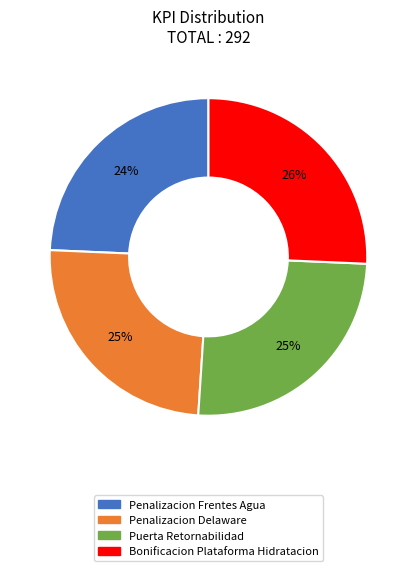

To the nearest percent, what portion does Penalizacion Frentes Agua represent?

24%